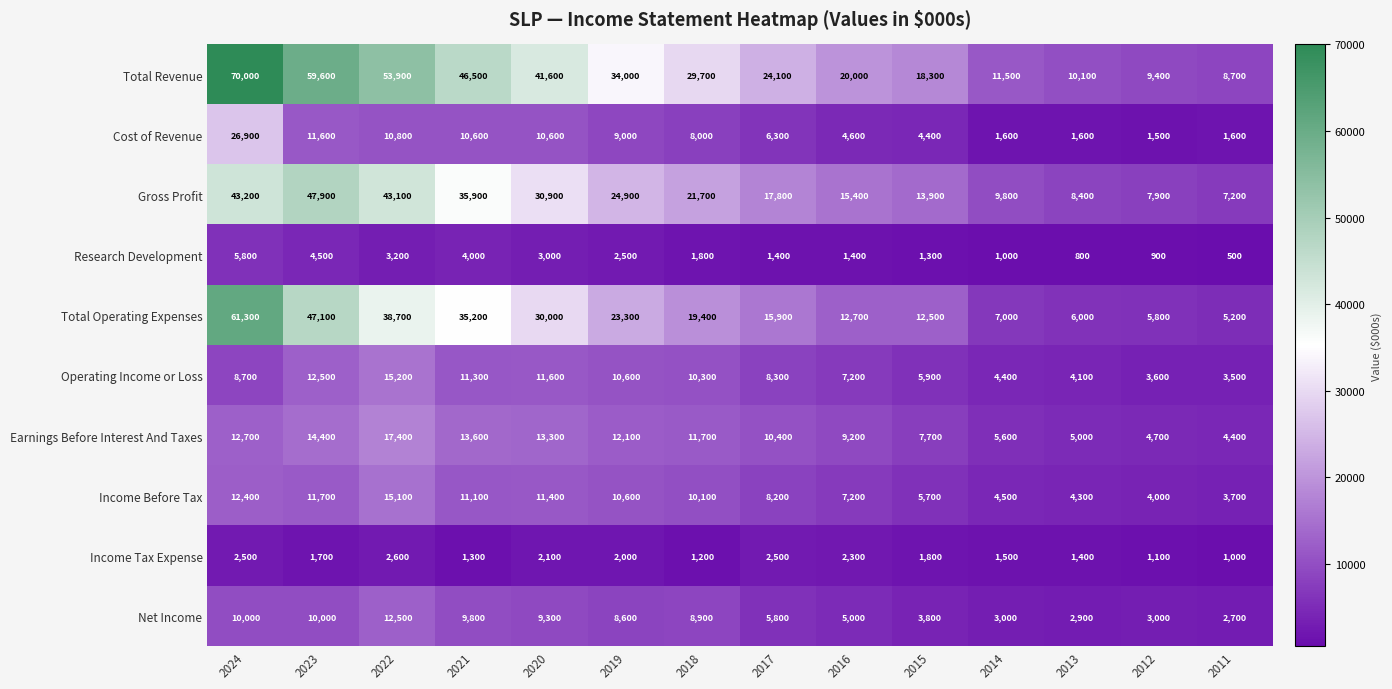

What is the approximate value of Income Tax Expense at 2014, to the nearest 10?

1500